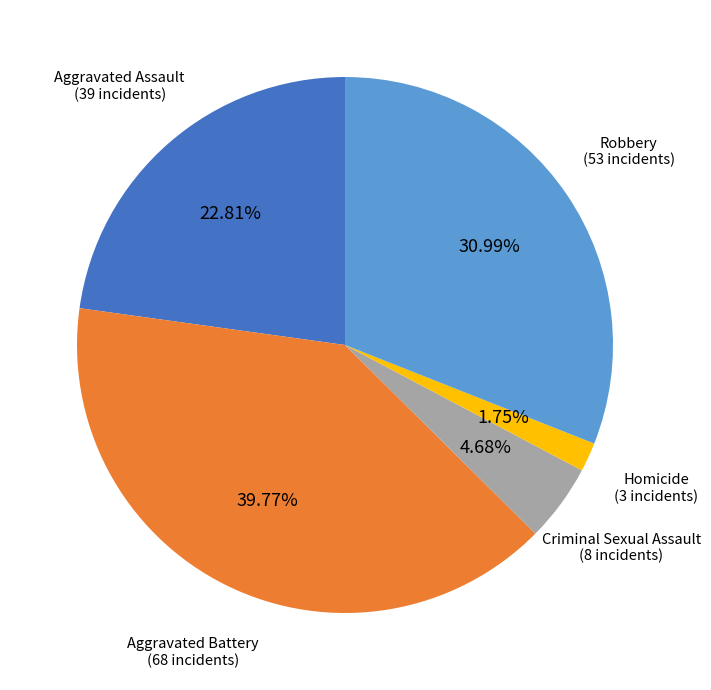

How much of the chart is everything except Criminal Sexual Assault?

95.3%